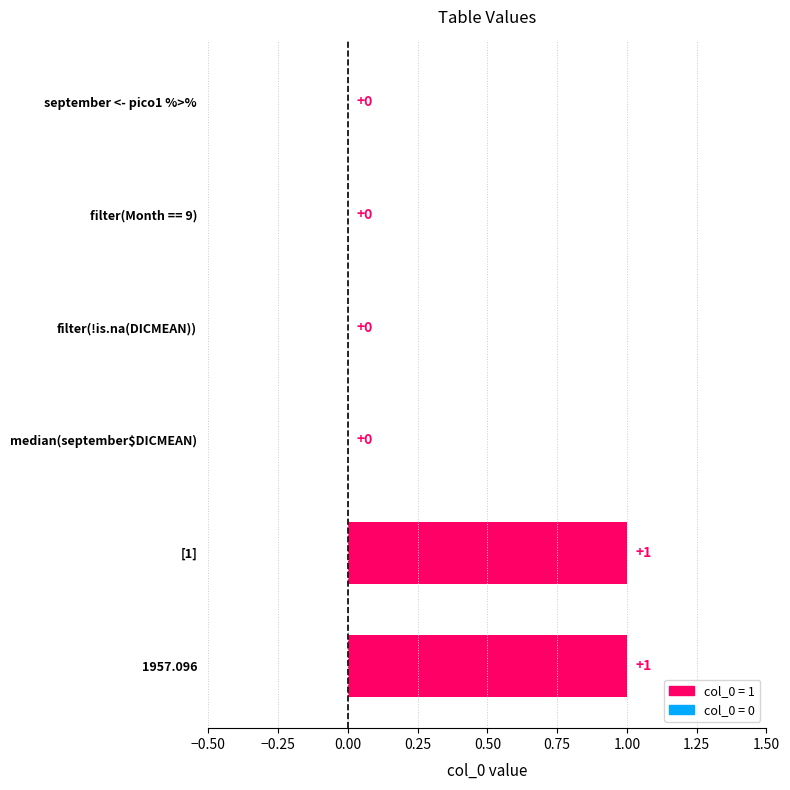

Is it true that the value at 1957.096 is 0?

False